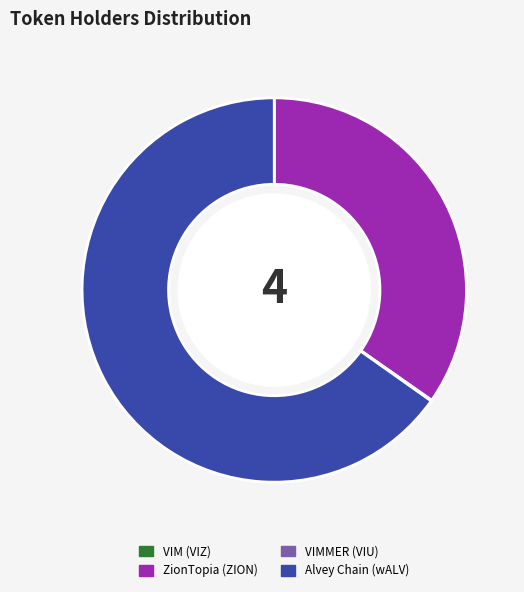

True or false: Alvey Chain (wALV) accounts for 53% of the total.

False